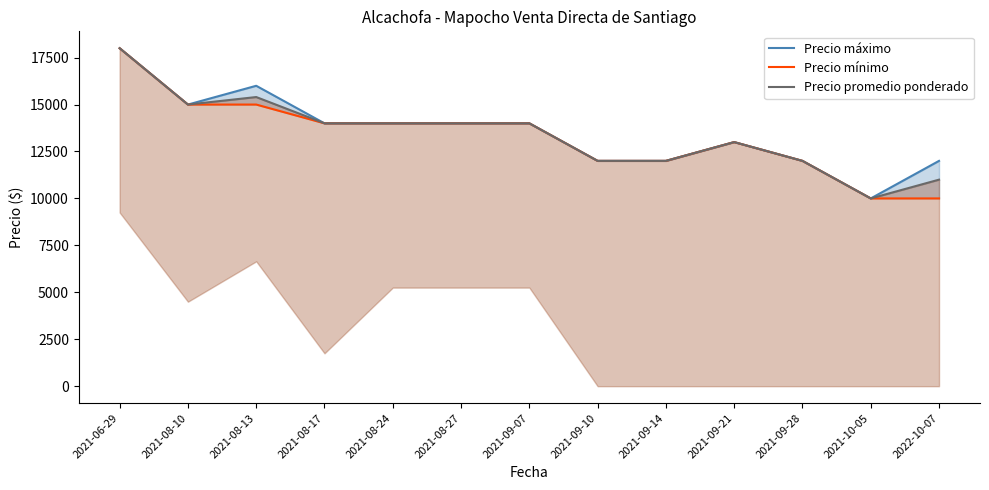

What is the label of the 12th point from the left?

2021-10-05